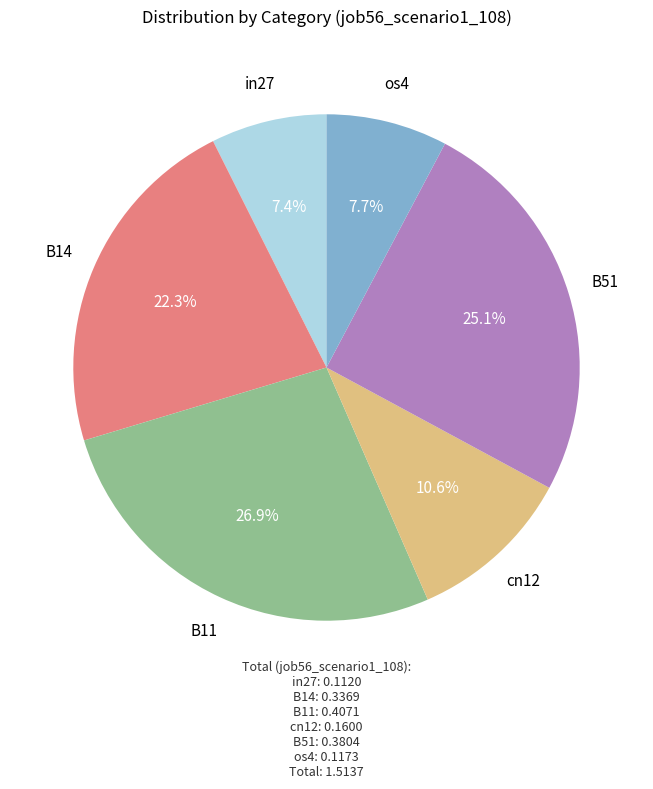

Is there any slice that represents more than half of the pie?

No